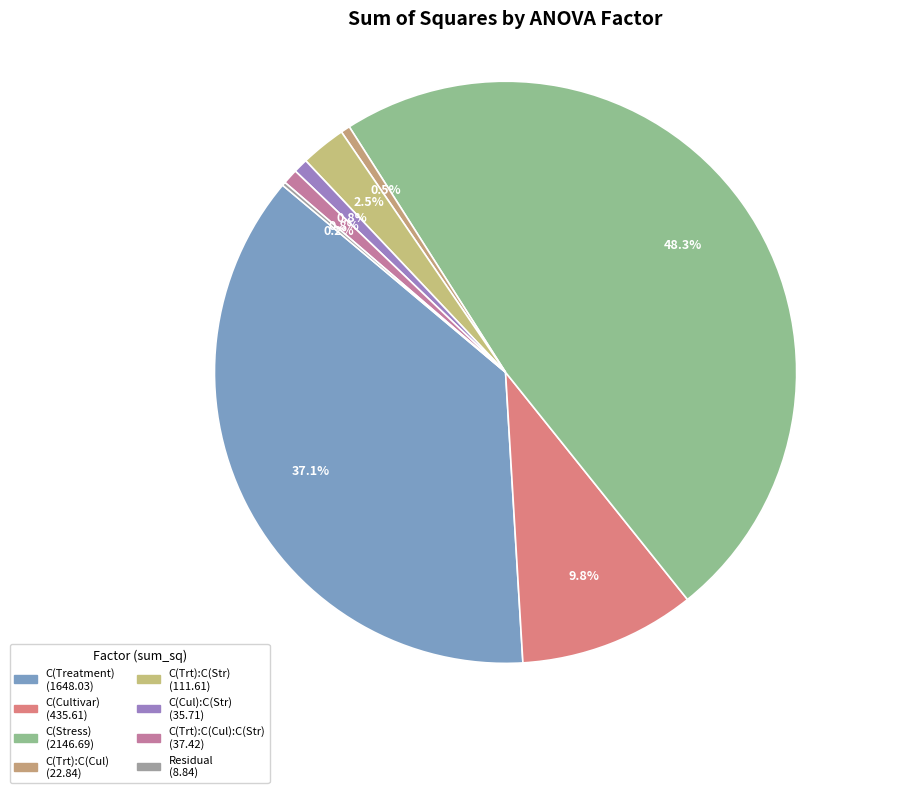

Which category has the smallest portion of the pie?

Residual